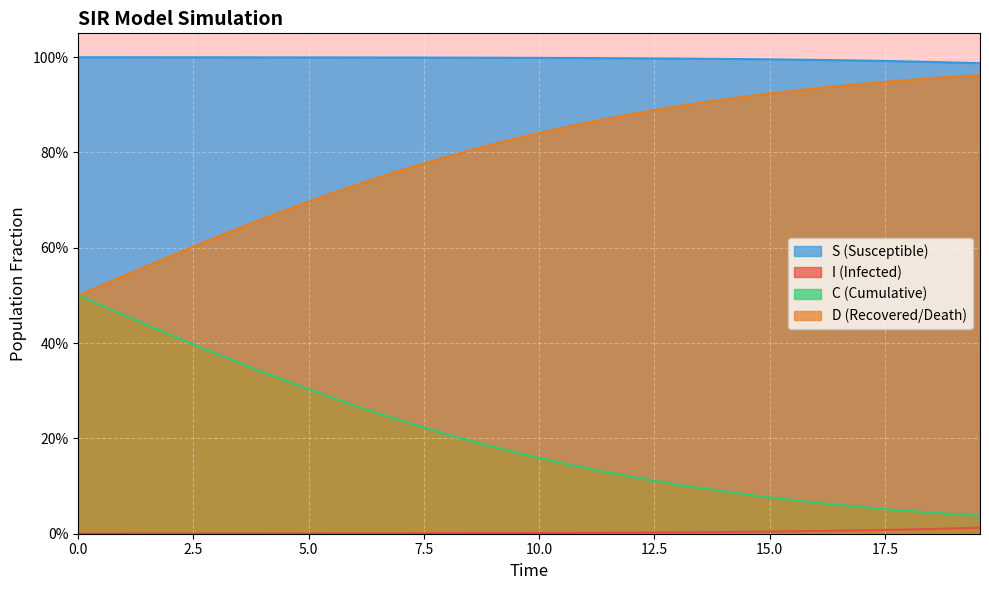

Reading left to right, transcribe all the data shown in this chart.

S: 0.0=1.0	0.5016722408026756=1.0	1.0033444816053512=1.0	1.5050167224080266=1.0	2.0066889632107023=1.0	2.508361204013378=1.0	3.0100334448160533=1.0	3.511705685618729=1.0	4.013377926421405=1.0	4.51505016722408=1.0	5.016722408026756=1.0	5.518394648829432=1.0	6.020066889632107=1.0	6.521739130434782=1.0	7.023411371237458=1.0	7.525083612040134=1.0	8.02675585284281=1.0	8.528428093645484=1.0	9.03010033444816=1.0	9.531772575250836=1.0	10.033444816053512=1.0	10.535117056856187=1.0	11.036789297658864=1.0	11.538461538461538=1.0	12.040133779264213=1.0	12.54180602006689=1.0	13.043478260869565=1.0	13.545150501672241=1.0	14.046822742474916=1.0	14.548494983277592=1.0	15.050167224080267=1.0	15.551839464882944=1.0	16.05351170568562=1.0	16.555183946488295=1.0	17.05685618729097=1.0	17.558528428093645=1.0	18.06020066889632=1.0	18.561872909698998=1.0	19.06354515050167=1.0	19.565217391304348=1.0
I: 0.0=0.0	0.5016722408026756=0.0	1.0033444816053512=0.0	1.5050167224080266=0.0	2.0066889632107023=0.0	2.508361204013378=0.0	3.0100334448160533=0.0	3.511705685618729=0.0	4.013377926421405=0.0	4.51505016722408=0.0	5.016722408026756=0.0	5.518394648829432=0.0	6.020066889632107=0.0	6.521739130434782=0.0	7.023411371237458=0.0	7.525083612040134=0.0	8.02675585284281=0.0	8.528428093645484=0.0	9.03010033444816=0.0	9.531772575250836=0.0	10.033444816053512=0.0	10.535117056856187=0.0	11.036789297658864=0.0	11.538461538461538=0.0	12.040133779264213=0.0	12.54180602006689=0.0	13.043478260869565=0.0	13.545150501672241=0.0	14.046822742474916=0.0	14.548494983277592=0.0	15.050167224080267=0.0	15.551839464882944=0.0	16.05351170568562=0.0	16.555183946488295=0.0	17.05685618729097=0.0	17.558528428093645=0.0	18.06020066889632=0.0	18.561872909698998=0.0	19.06354515050167=0.0	19.565217391304348=0.0
C: 0.0=0.5	0.5016722408026756=0.5	1.0033444816053512=0.5	1.5050167224080266=0.4	2.0066889632107023=0.4	2.508361204013378=0.4	3.0100334448160533=0.4	3.511705685618729=0.4	4.013377926421405=0.3	4.51505016722408=0.3	5.016722408026756=0.3	5.518394648829432=0.3	6.020066889632107=0.3	6.521739130434782=0.3	7.023411371237458=0.2	7.525083612040134=0.2	8.02675585284281=0.2	8.528428093645484=0.2	9.03010033444816=0.2	9.531772575250836=0.2	10.033444816053512=0.2	10.535117056856187=0.1	11.036789297658864=0.1	11.538461538461538=0.1	12.040133779264213=0.1	12.54180602006689=0.1	13.043478260869565=0.1	13.545150501672241=0.1	14.046822742474916=0.1	14.548494983277592=0.1	15.050167224080267=0.1	15.551839464882944=0.1	16.05351170568562=0.1	16.555183946488295=0.1	17.05685618729097=0.1	17.558528428093645=0.1	18.06020066889632=0.0	18.561872909698998=0.0	19.06354515050167=0.0	19.565217391304348=0.0
D: 0.0=0.5	0.5016722408026756=0.5	1.0033444816053512=0.5	1.5050167224080266=0.6	2.0066889632107023=0.6	2.508361204013378=0.6	3.0100334448160533=0.6	3.511705685618729=0.6	4.013377926421405=0.7	4.51505016722408=0.7	5.016722408026756=0.7	5.518394648829432=0.7	6.020066889632107=0.7	6.521739130434782=0.7	7.023411371237458=0.8	7.525083612040134=0.8	8.02675585284281=0.8	8.528428093645484=0.8	9.03010033444816=0.8	9.531772575250836=0.8	10.033444816053512=0.8	10.535117056856187=0.9	11.036789297658864=0.9	11.538461538461538=0.9	12.040133779264213=0.9	12.54180602006689=0.9	13.043478260869565=0.9	13.545150501672241=0.9	14.046822742474916=0.9	14.548494983277592=0.9	15.050167224080267=0.9	15.551839464882944=0.9	16.05351170568562=0.9	16.555183946488295=0.9	17.05685618729097=0.9	17.558528428093645=0.9	18.06020066889632=1.0	18.561872909698998=1.0	19.06354515050167=1.0	19.565217391304348=1.0